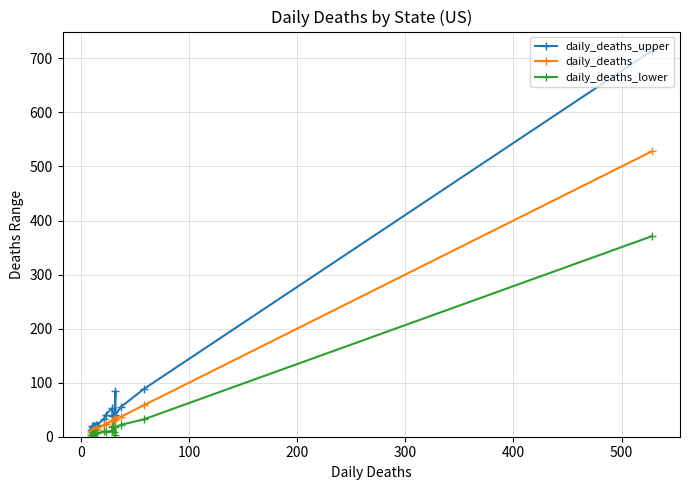

The daily_deaths_upper series shows 9 at 11. True or false?

False